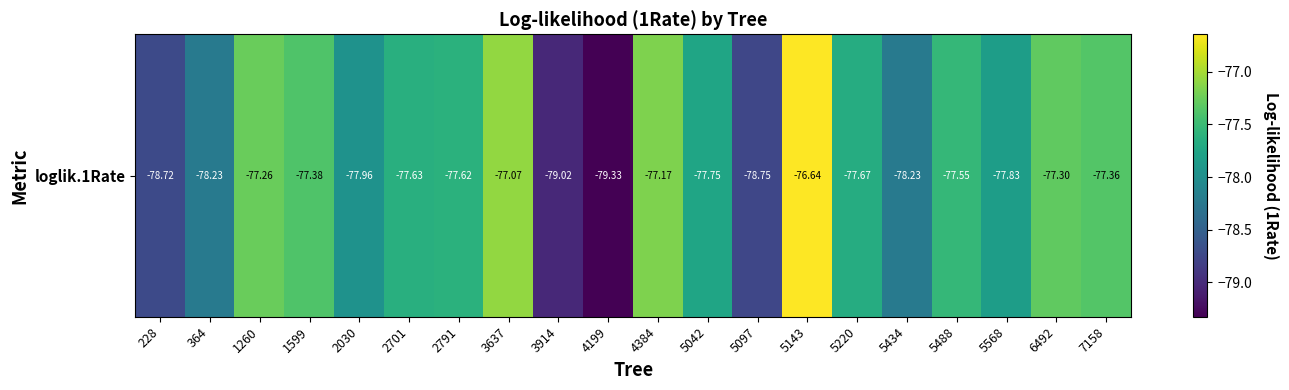

Reading right to left, extract all data points from this chart.

-77.4	-77.3	-77.8	-77.5	-78.2	-77.7	-76.6	-78.8	-77.8	-77.2	-79.3	-79.0	-77.1	-77.6	-77.6	-78.0	-77.4	-77.3	-78.2	-78.7